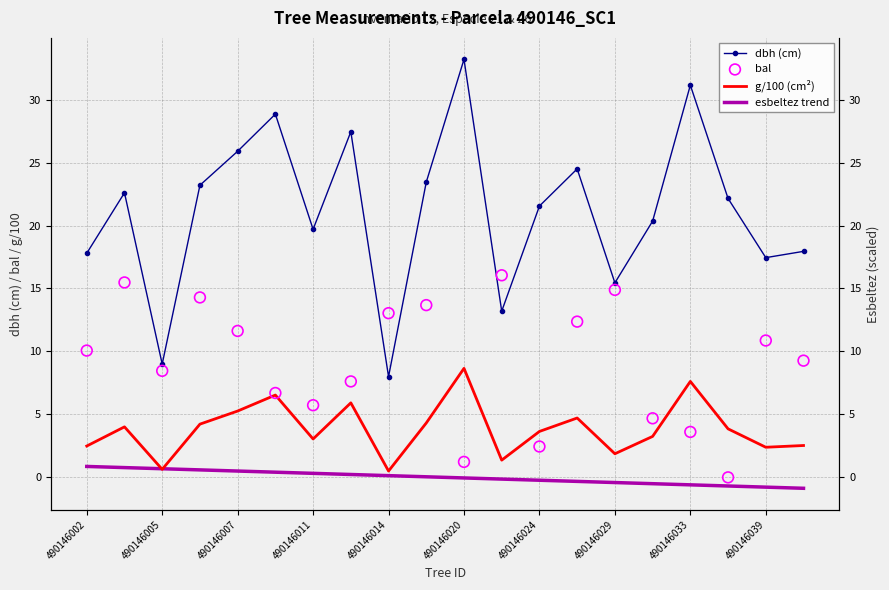

Which series reaches the maximum Y coordinate?

dbh (cm)